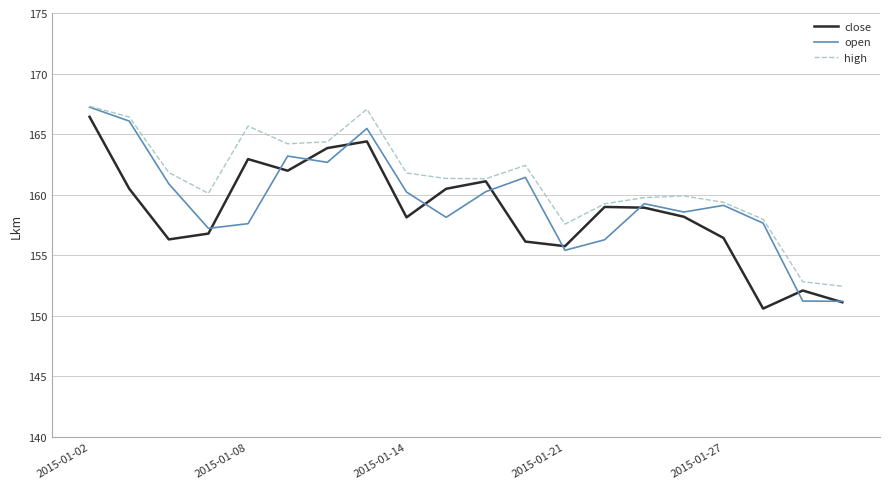

What is the difference between the maximum and minimum values in the close series?

15.8